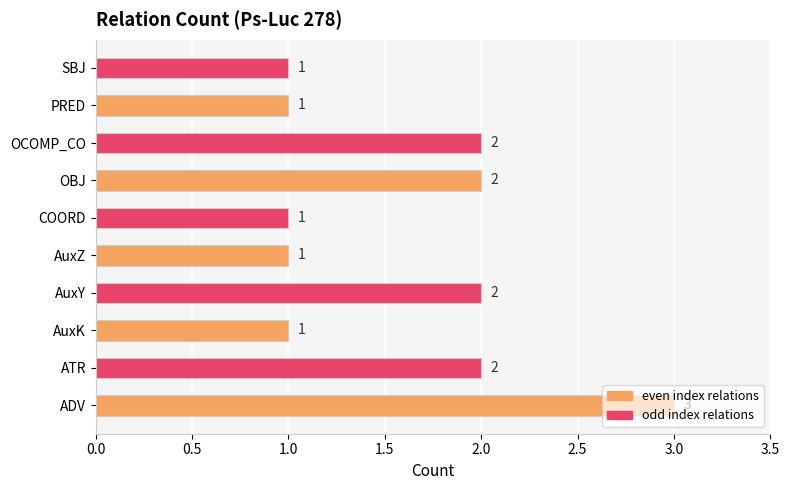

The chart shows a value of 0 at COORD. True or false?

False